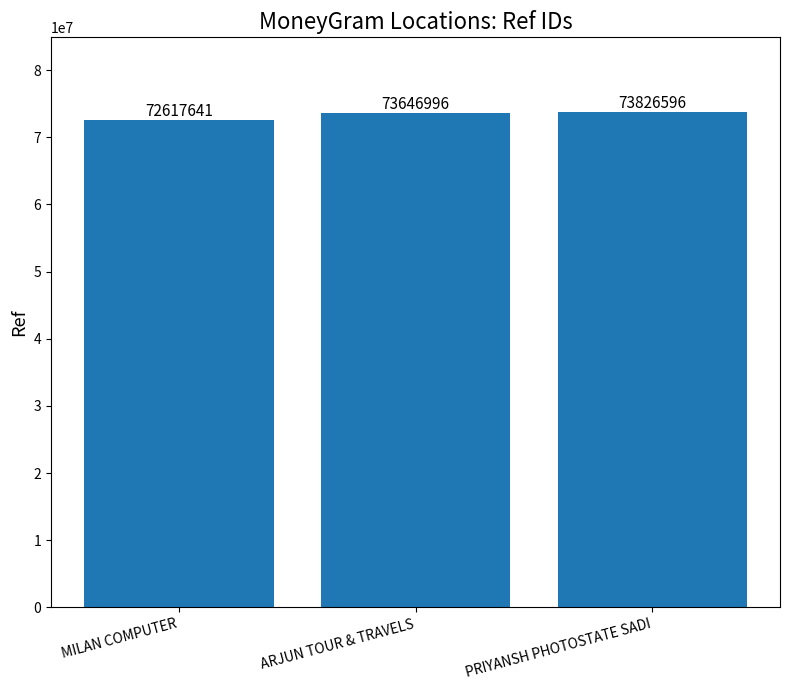

Read the value at MILAN COMPUTER, to the nearest 100.

72617600